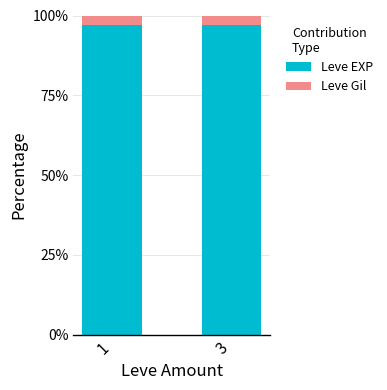

What is the total value across all series at 3?

100.0